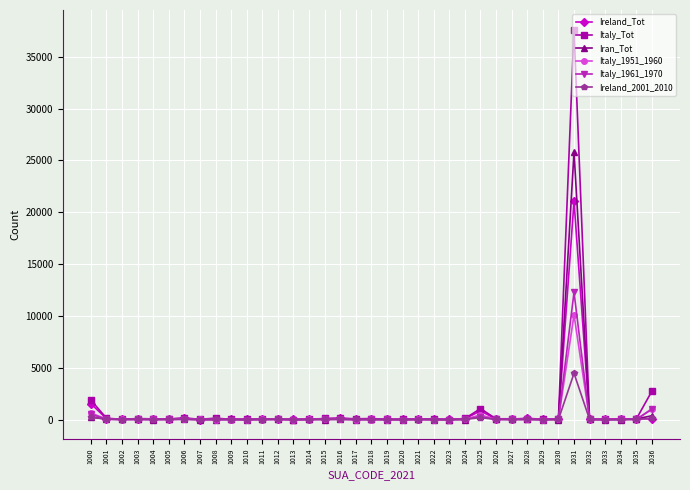

True or false: Italy_Tot has a value of 31 at 1012.

True